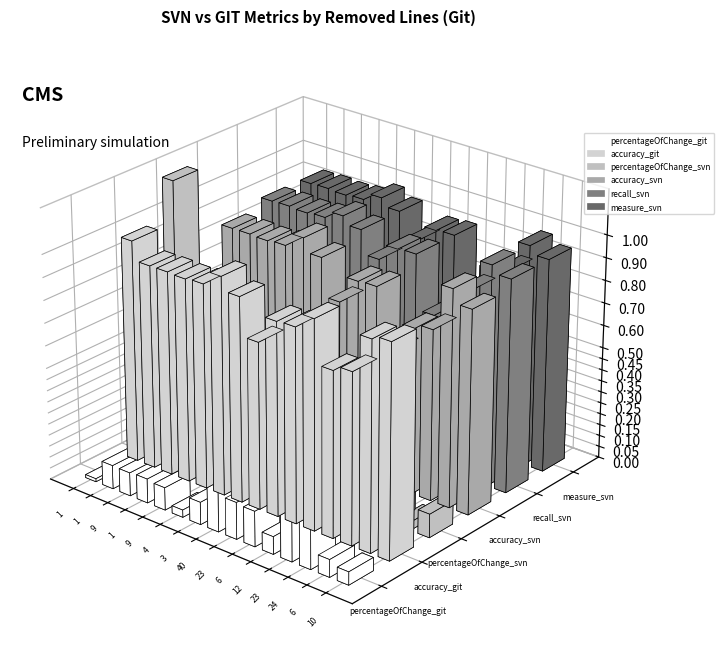

How many groups of bars are there?

15